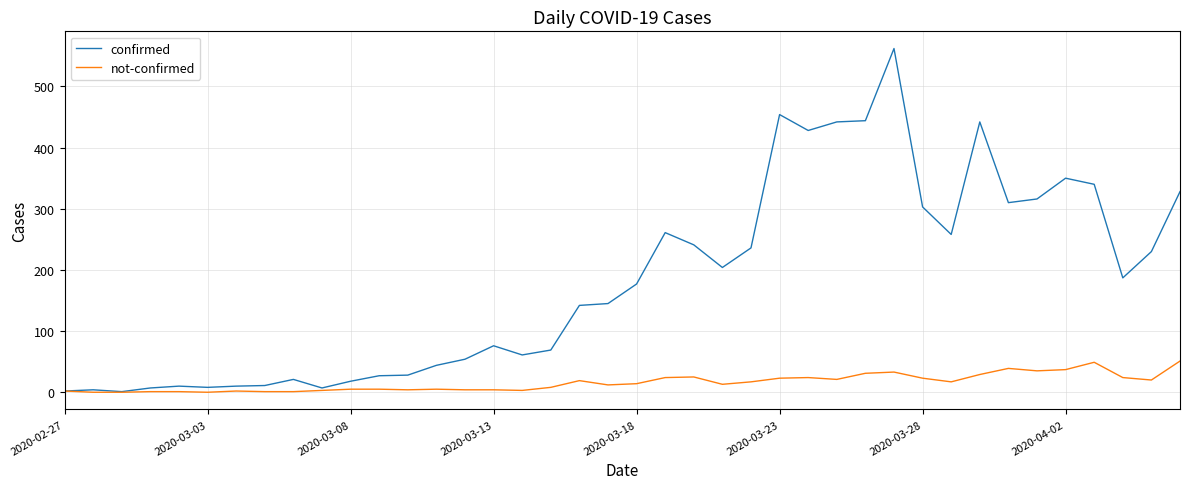

Which series has the largest range (max minus min)?

confirmed